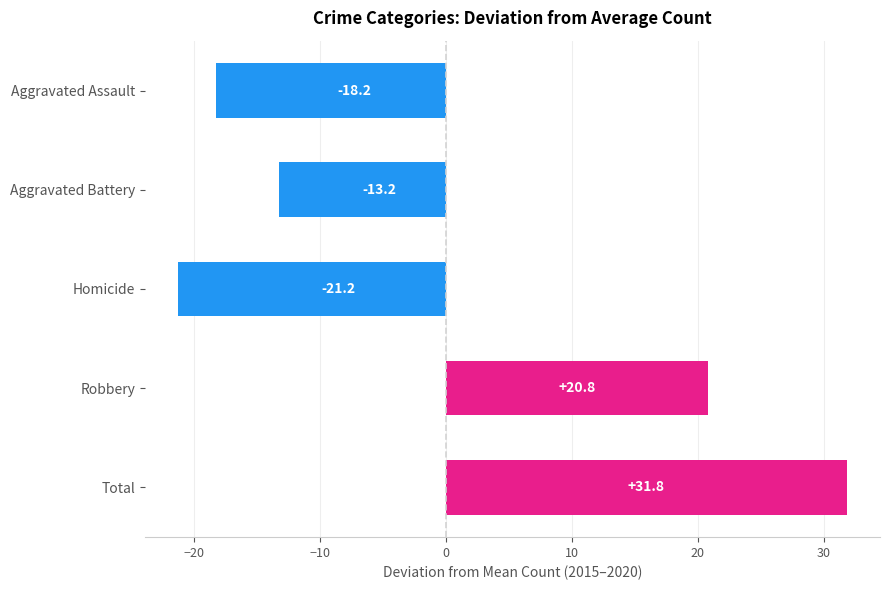

Between Homicide and Total, which is larger?

Total